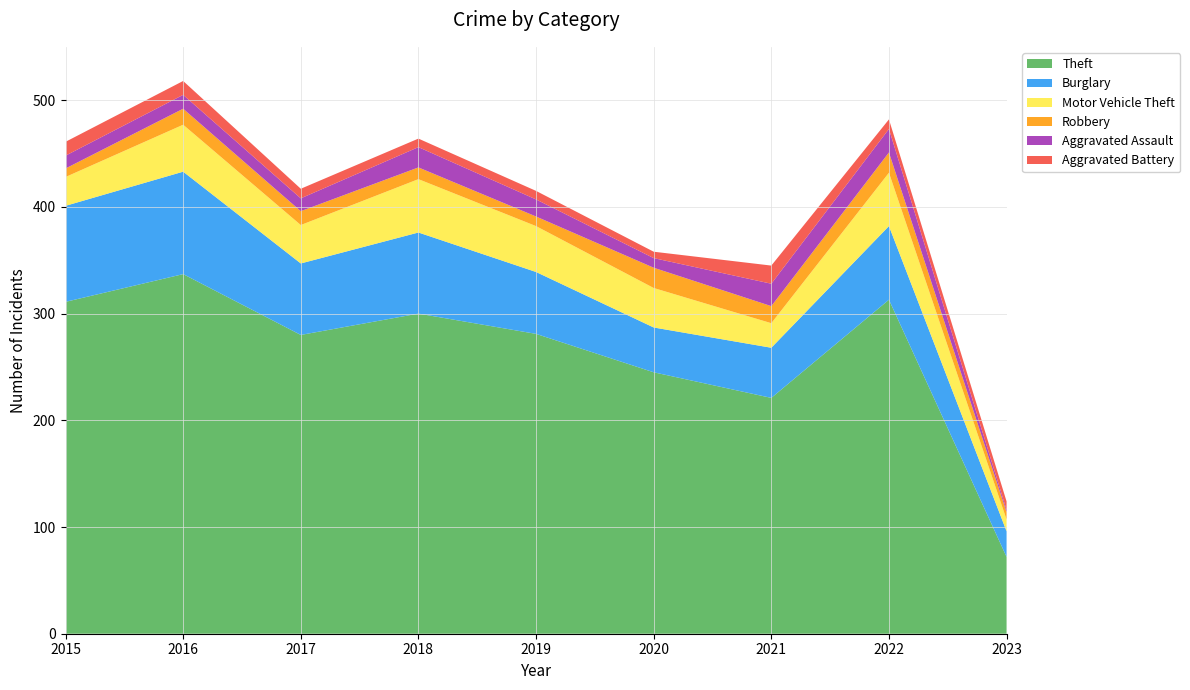

Reading left to right, what are all the values shown in this chart?

Theft: 311	337	280	300	281	245	221	313	72
Burglary: 90	96	67	76	58	42	47	69	24
Motor Vehicle Theft: 27	44	36	50	43	37	23	50	11
Robbery: 8	15	13	11	9	19	16	19	7
Aggravated Assault: 12	13	12	19	16	9	21	22	2
Aggravated Battery: 13	13	9	8	8	6	17	9	8